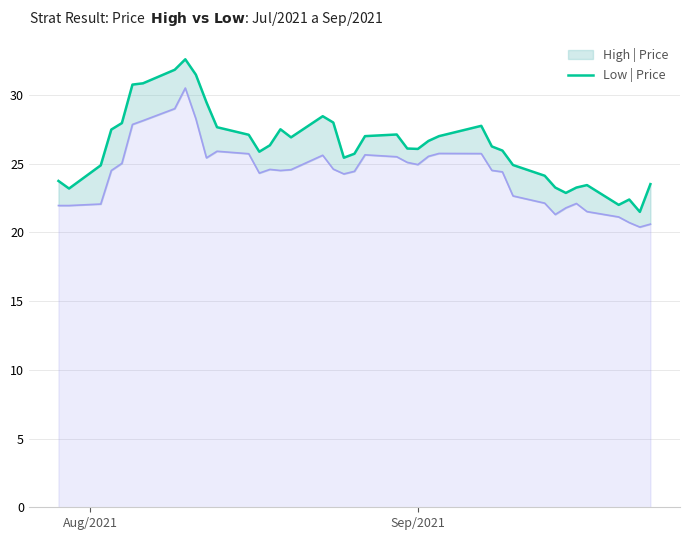

How many lines are shown in the chart?

2